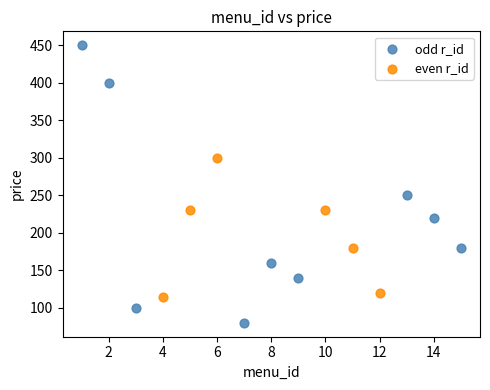

Which series reaches the minimum Y coordinate?

odd r_id